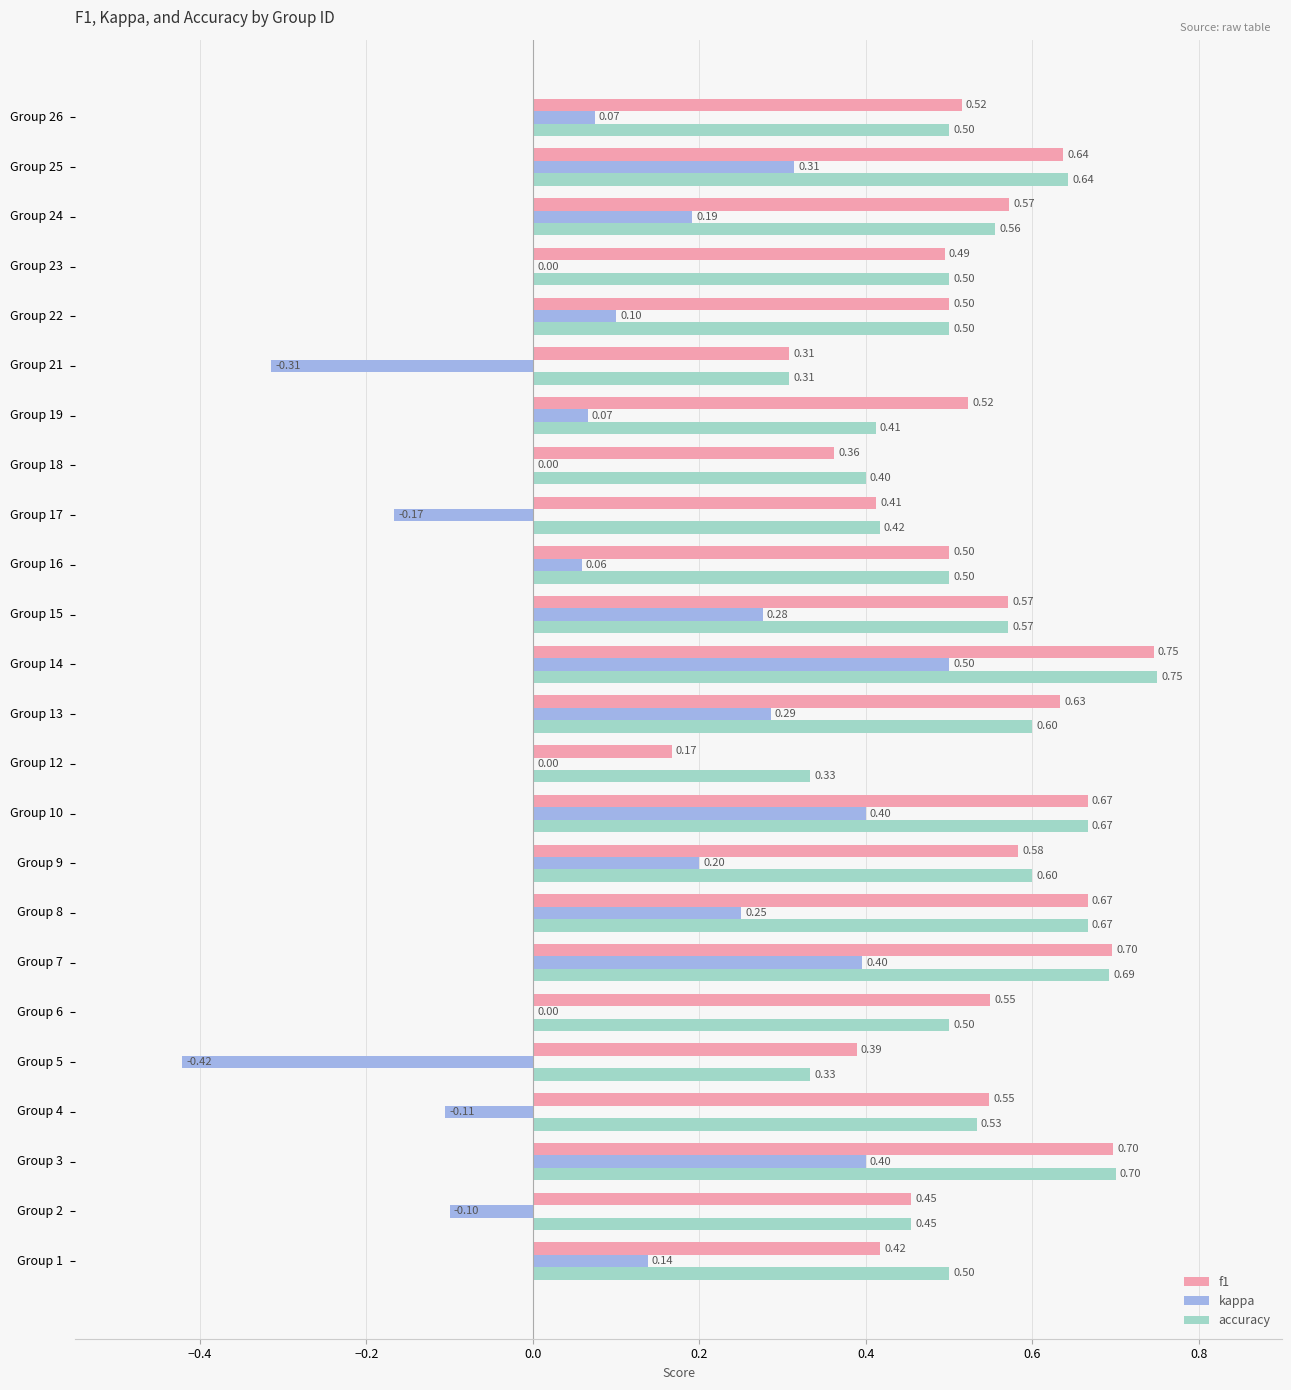

How many data points does each series have?

24